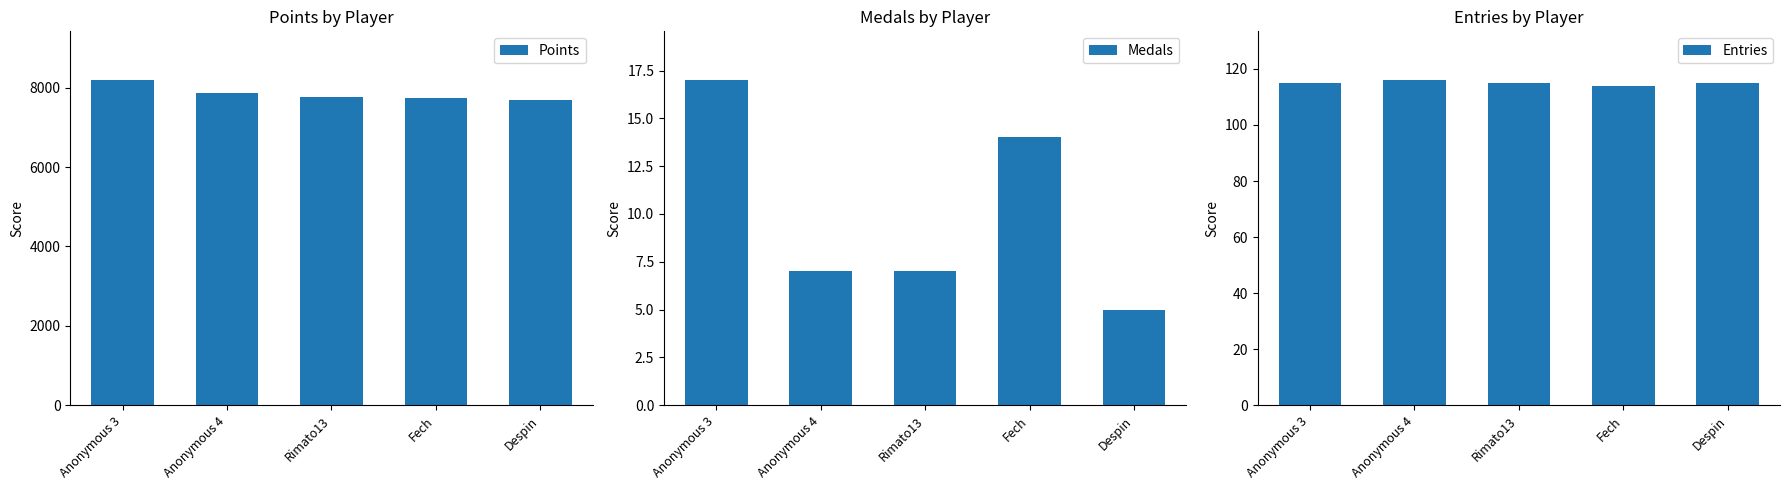

Where is Entries nearest to the value 115?

Anonymous 3